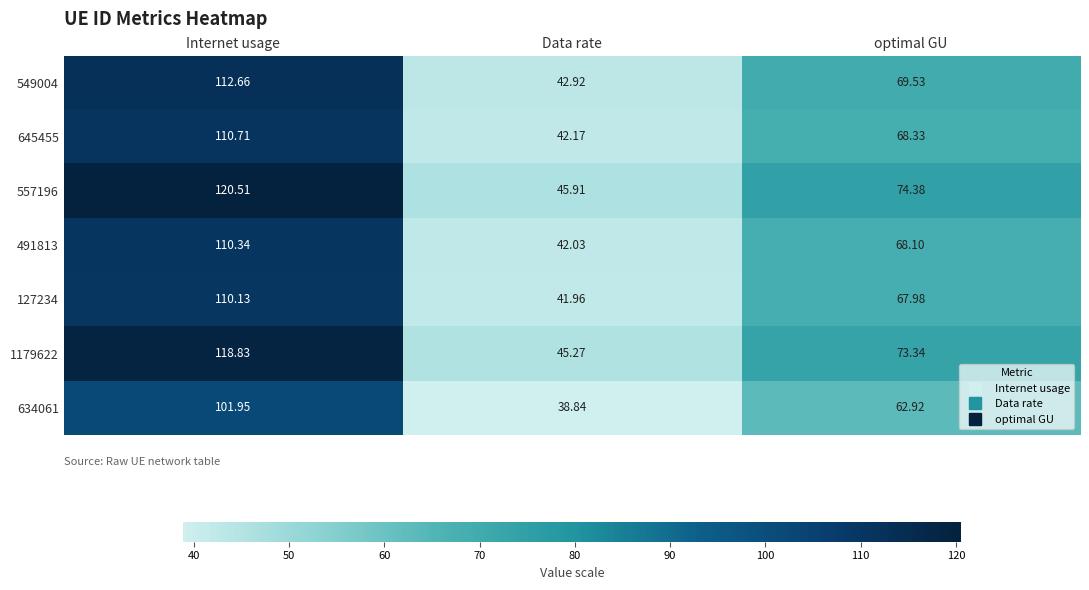

Which label corresponds to the smallest value in the chart?

Data rate